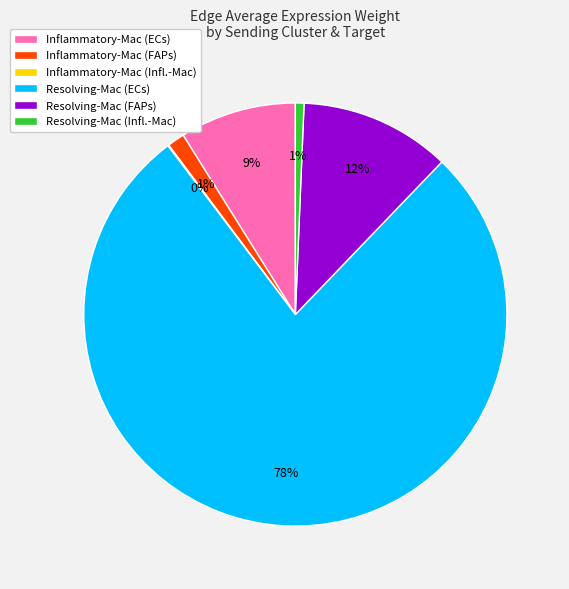

Does Inflammatory-Mac (ECs) account for over 50% of the chart?

No